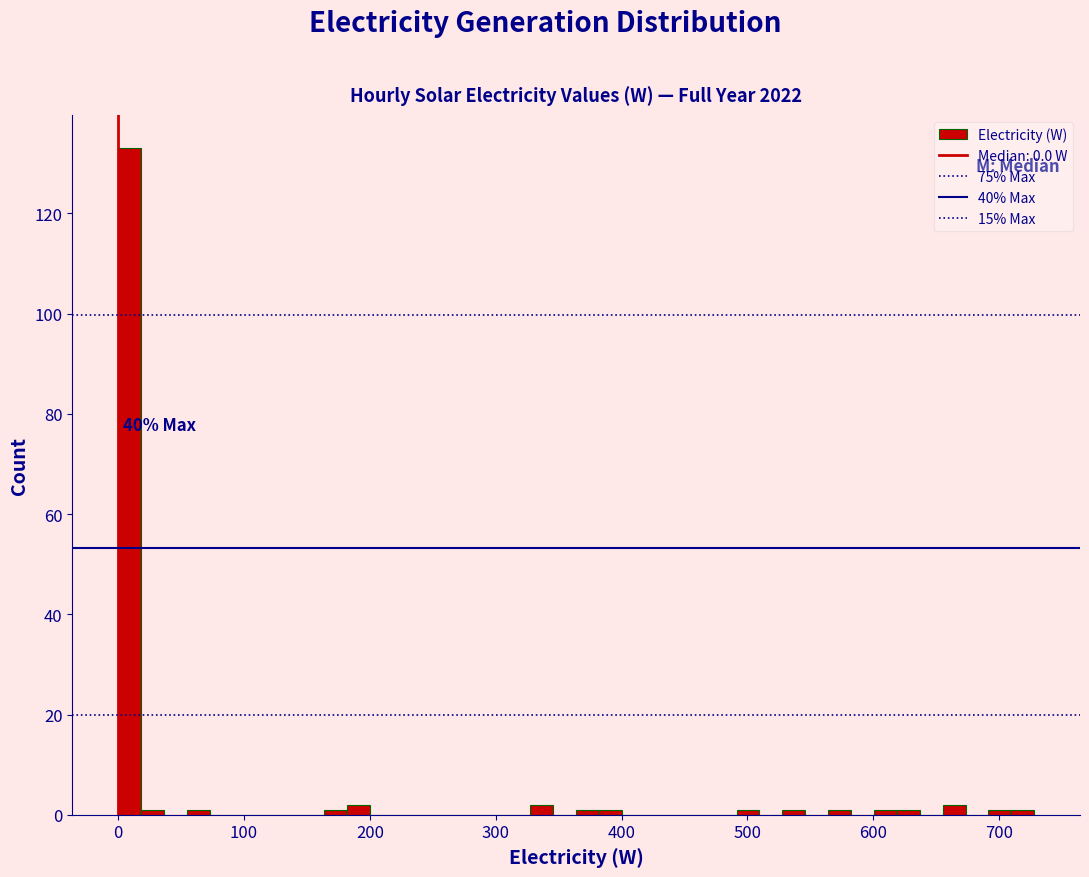

Read against the x-axis, roughly where is the centre of the tallest bar?

10